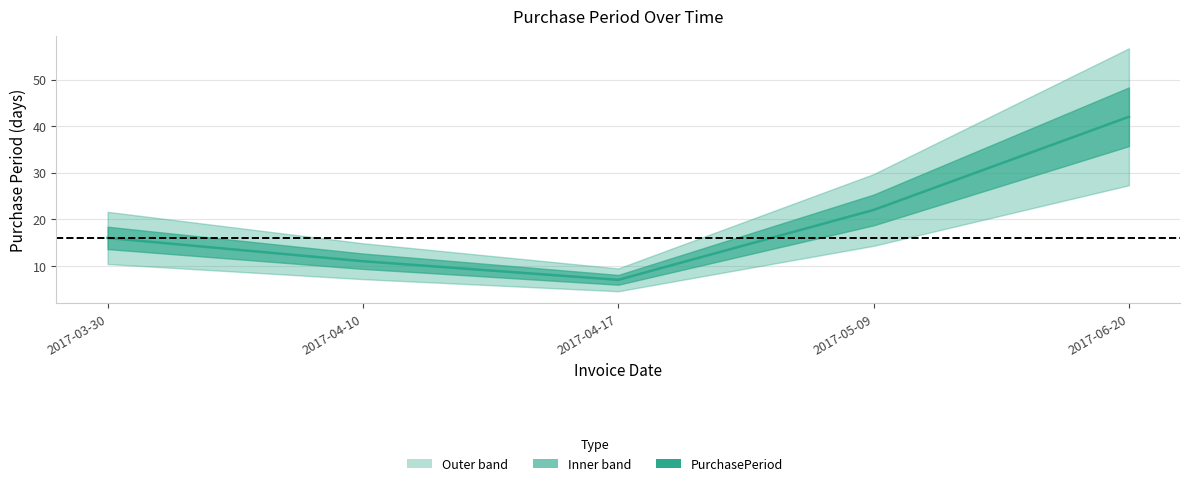

What is the label of the 5th point from the right?

2017-03-30